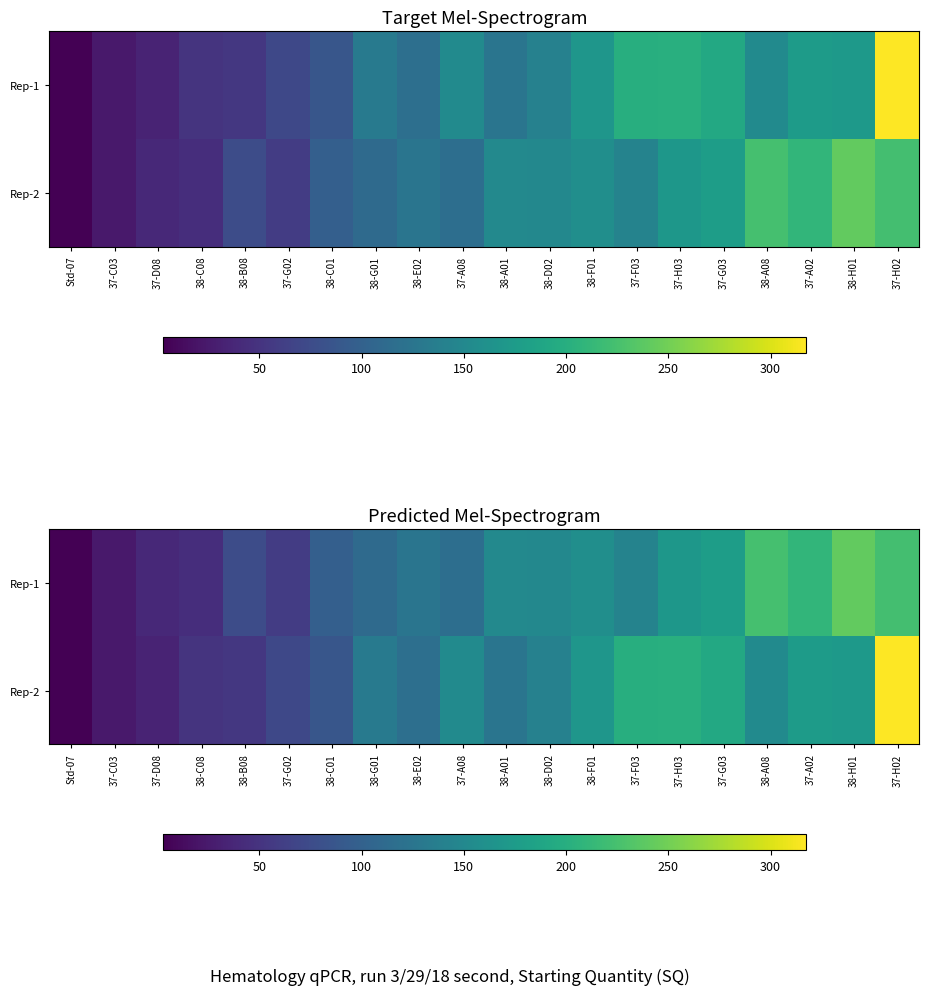

Which series changed the most between 38-C01 and 38-F01?

Rep-2